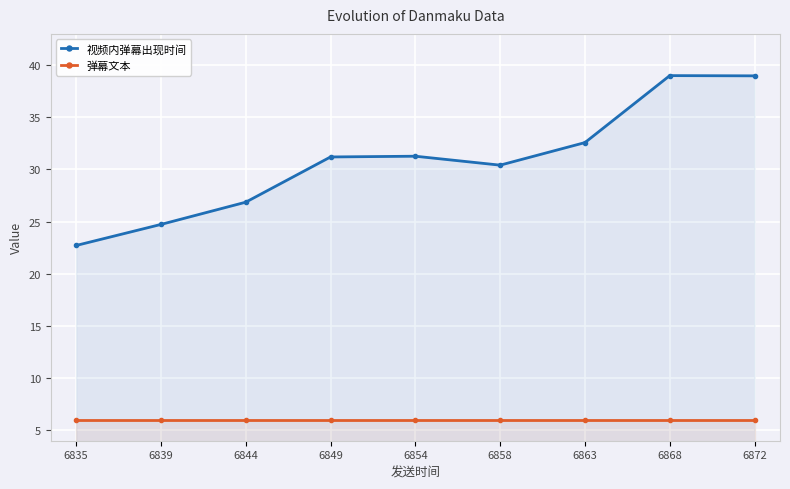

True or false: 弹幕文本 and 视频内弹幕出现时间 cross at least once.

False